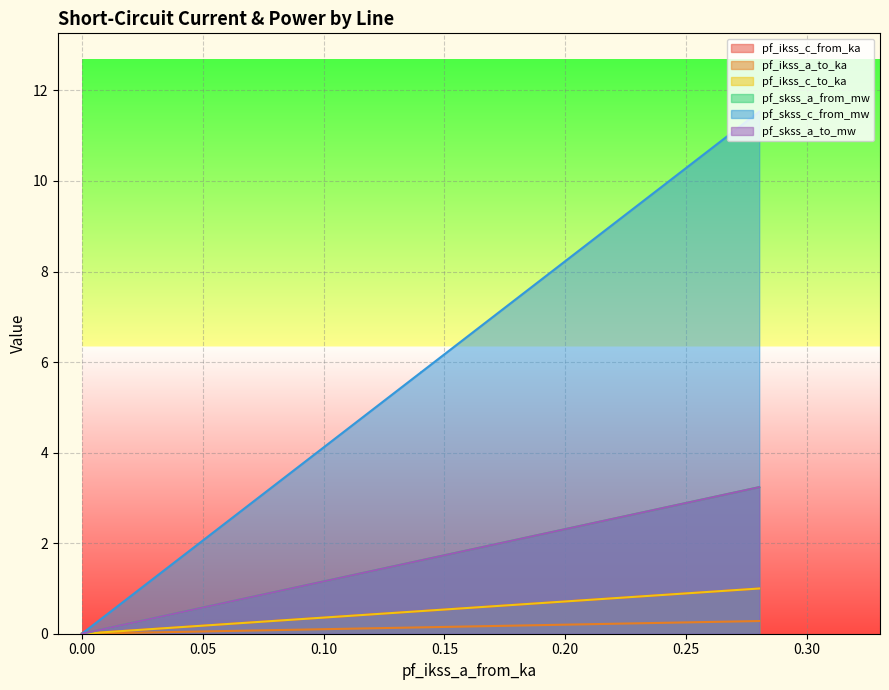

At how many categories does at least one series exceed 7?

1